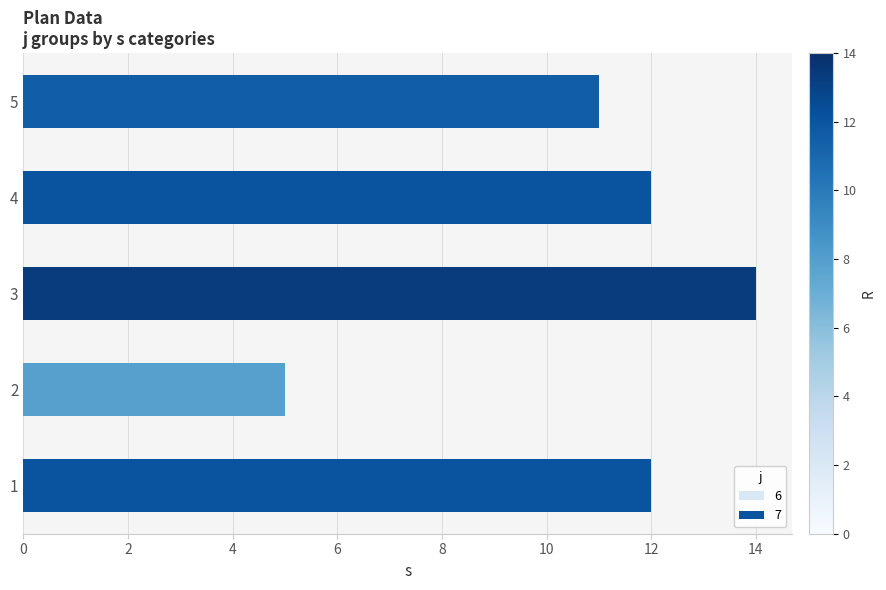

How many bars are there in total?

5